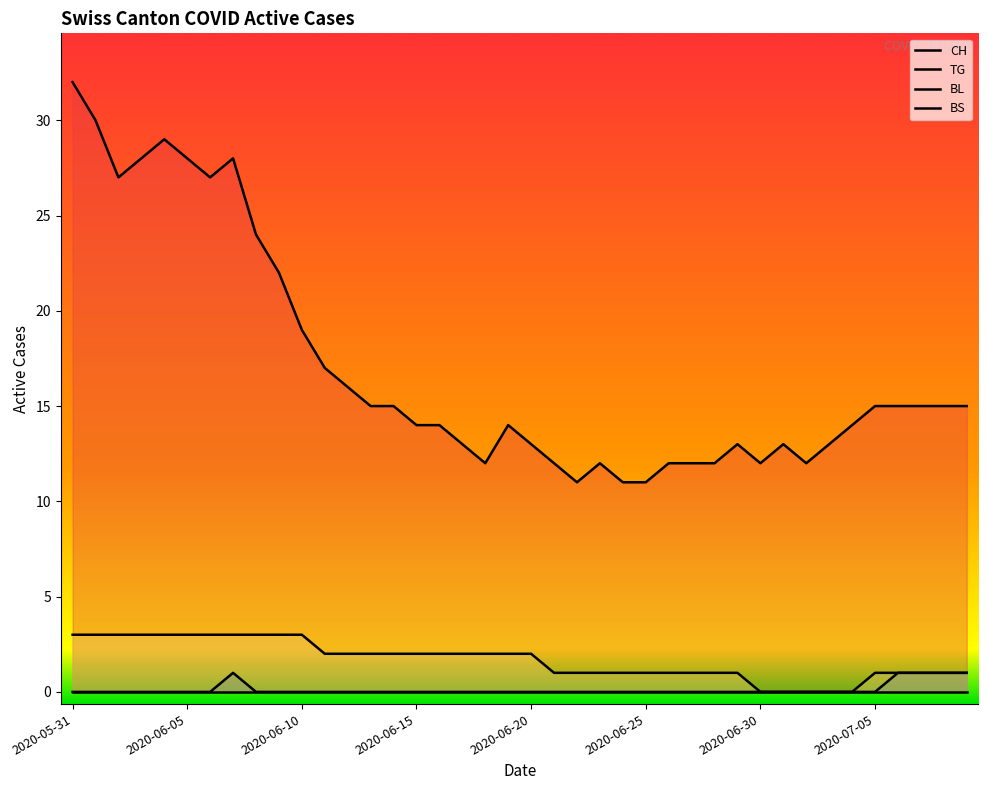

What is the label of the 33rd point from the left?

2020-07-02